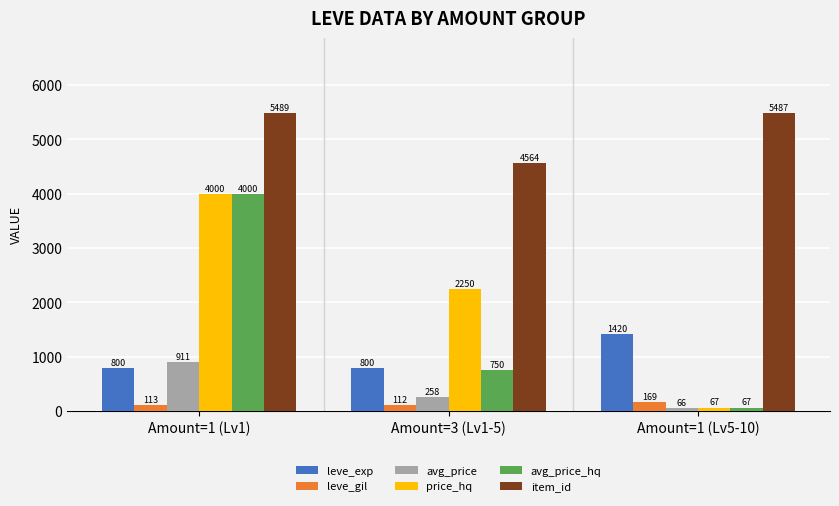

What is the spread (max minus min) of values at Amount=1 (Lv5-10)?

5421